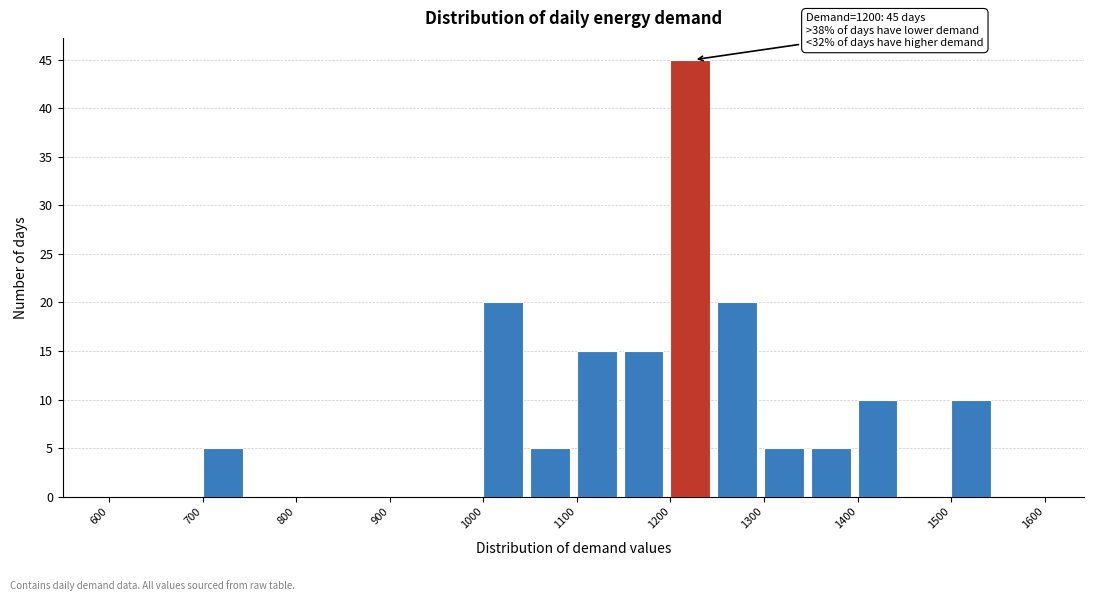

Which range on the x-axis has the tallest bar?

1200 to 1250